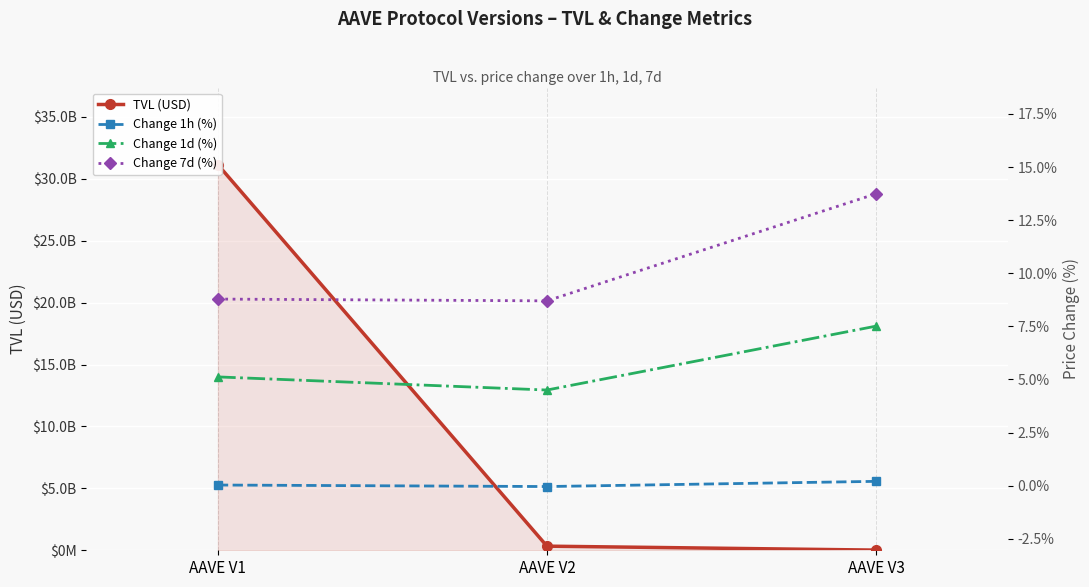

Is the value of Change 1h (%) at AAVE V3 greater than the value of Change 1d (%) at AAVE V2?

No